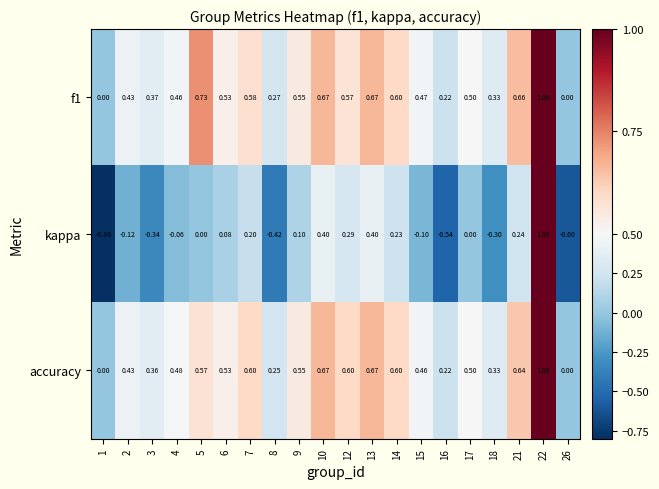

Count the number of data series in this chart.

3